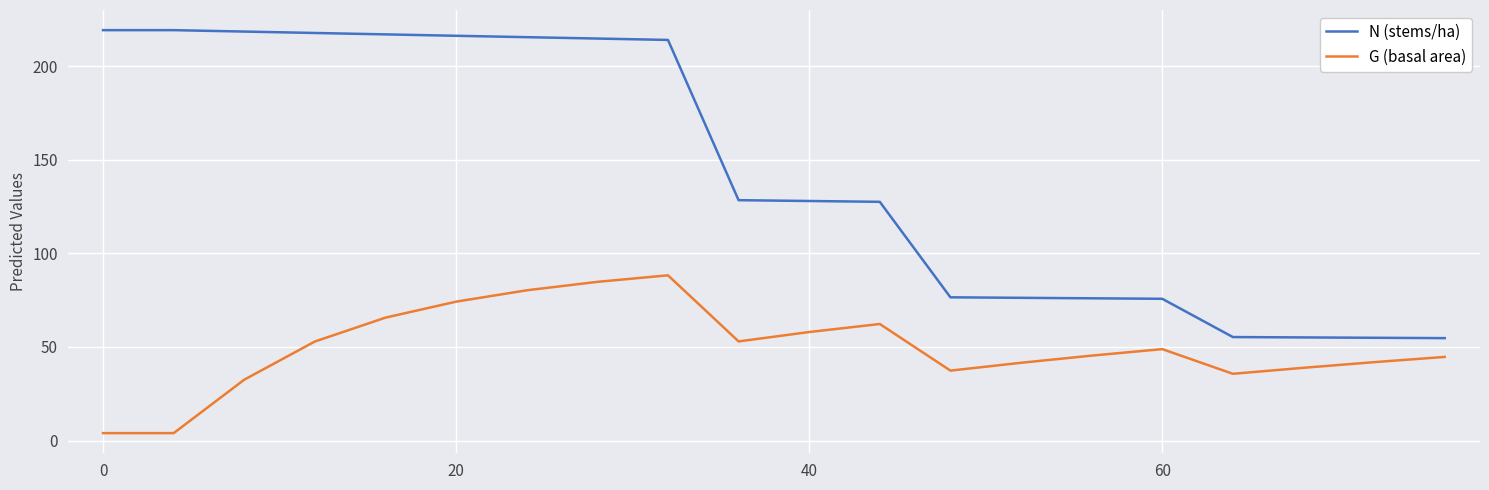

List the series in order of their peak value, highest first.

N (stems/ha), G (basal area)